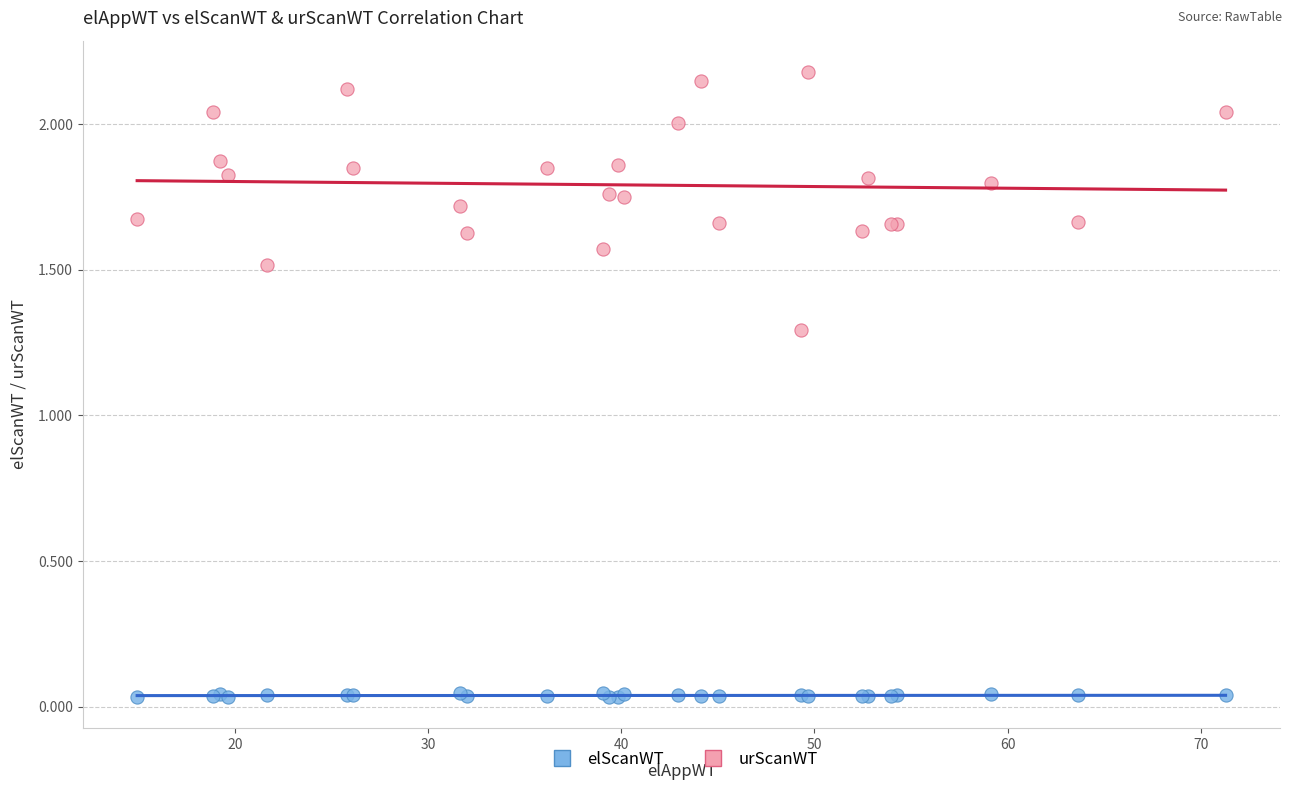

What are all the series names shown in the legend?

elScanWT, urScanWT